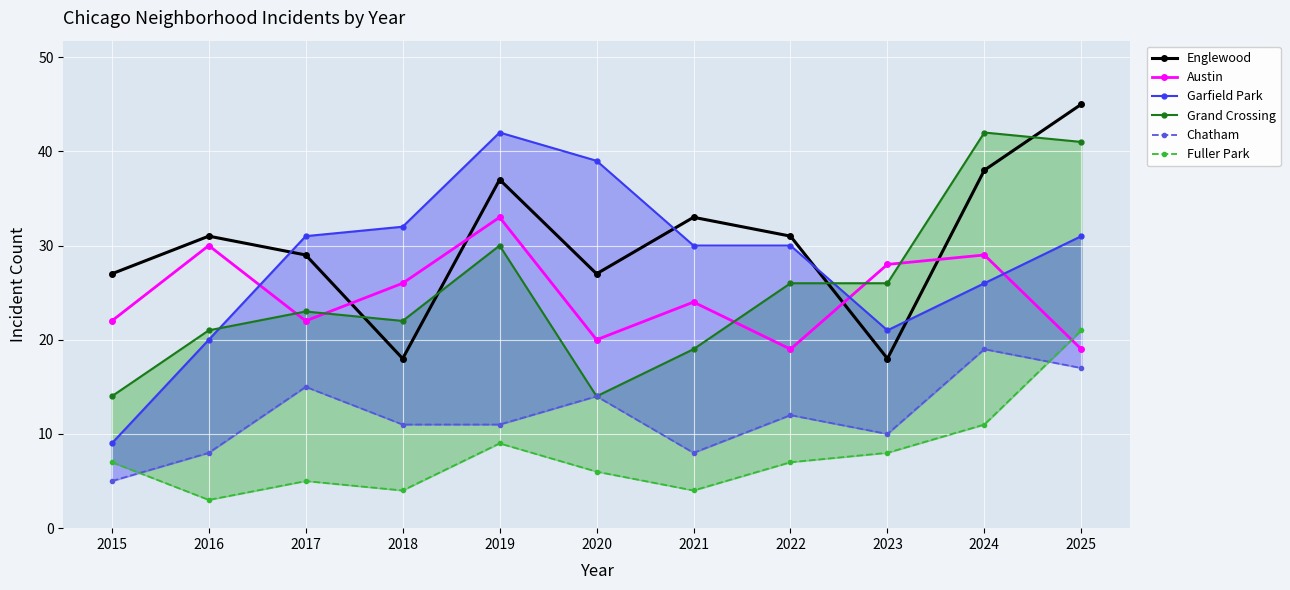

What is the difference between the maximum and second lowest values in the Chatham series?

11